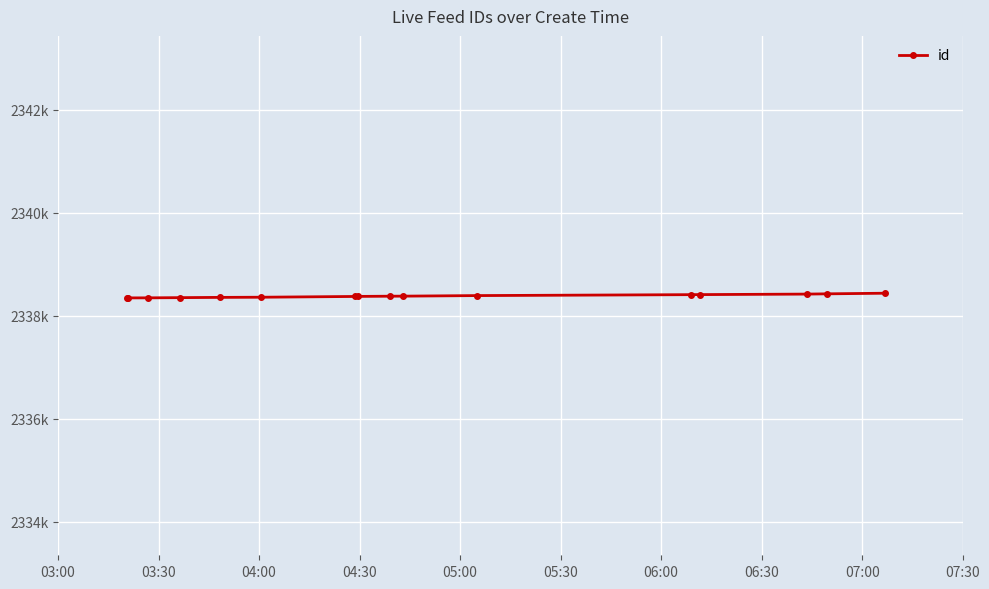

Count the number of values greater than 2338378.

7